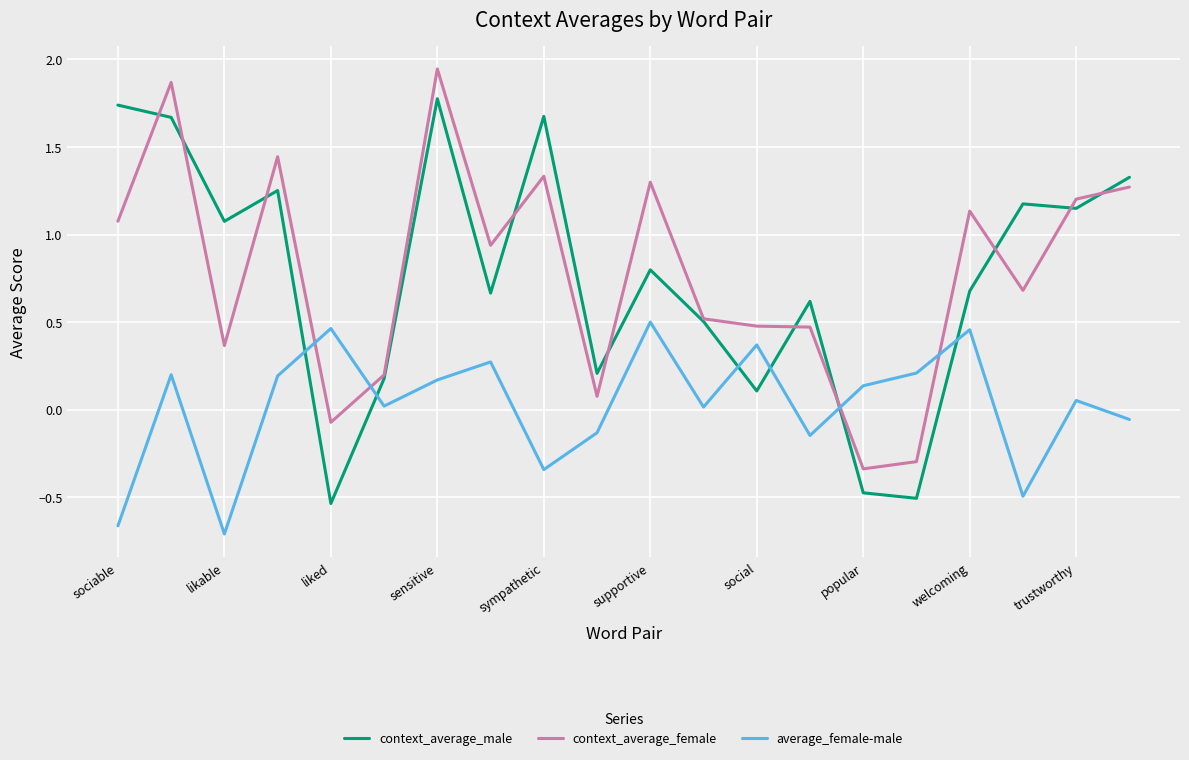

How many times do context_average_female and average_female-male cross each other?

4